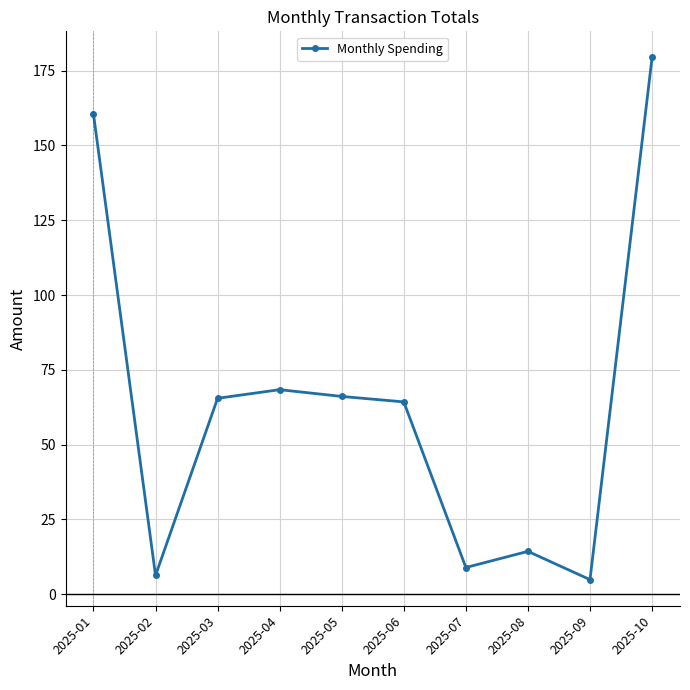

The value at 2025-03 is 65.5. True or false?

True